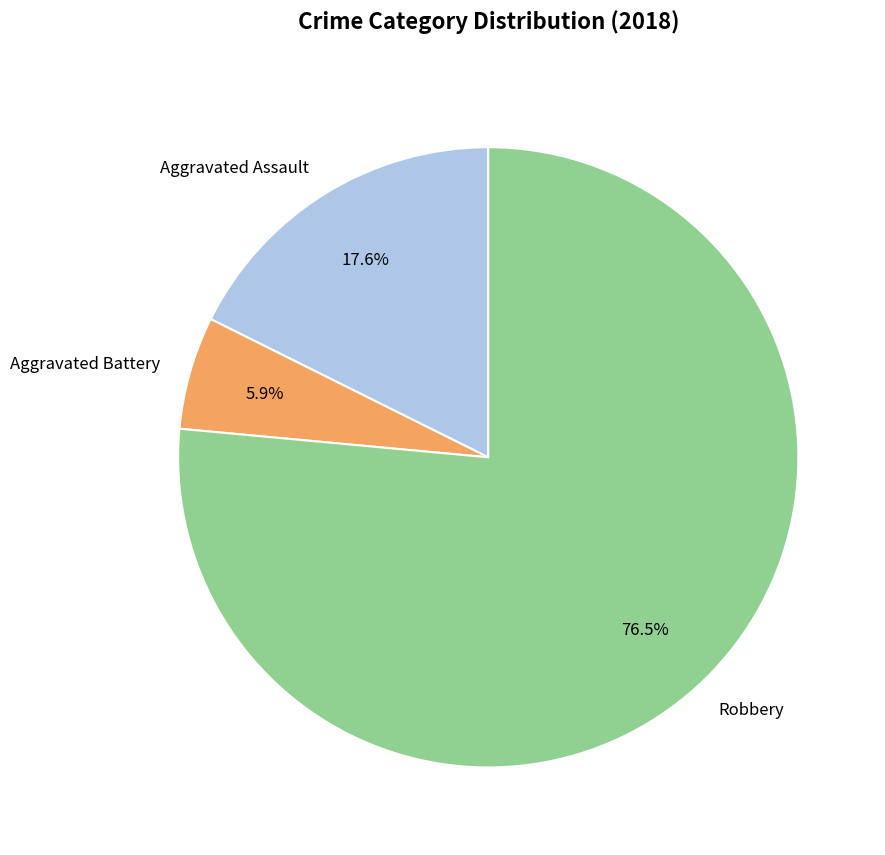

Which has a higher value, Aggravated Battery or Robbery?

Robbery